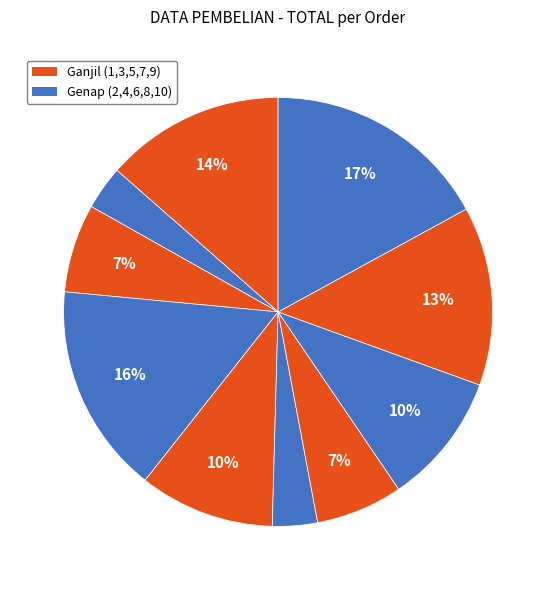

How many segments does this pie chart have?

10